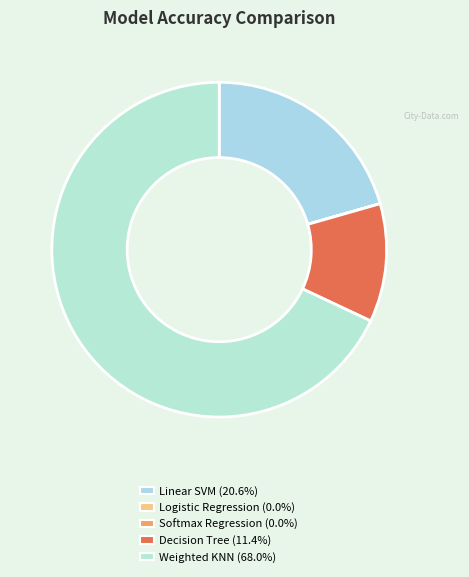

How many slices are in this pie chart?

5